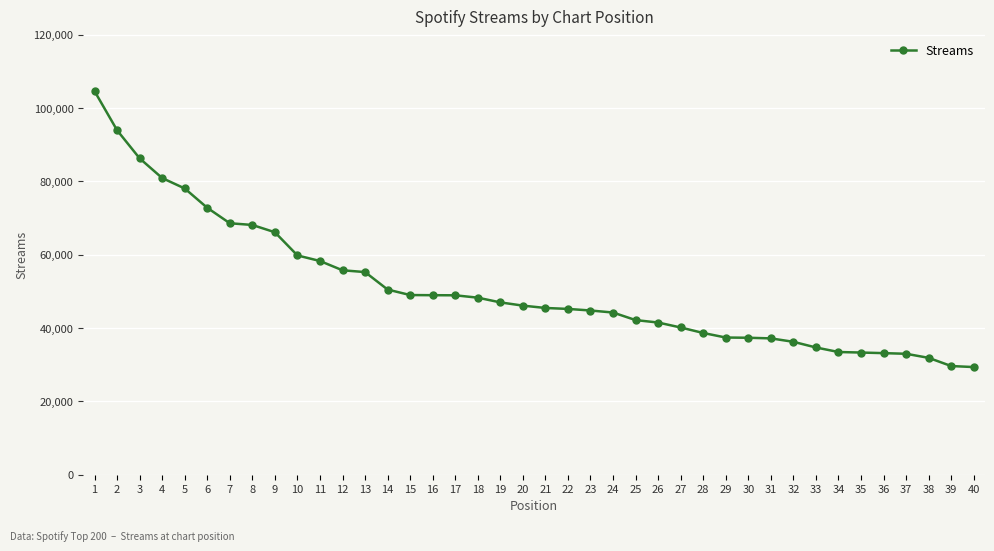

Is it true that the value at 3 is 86310?

True